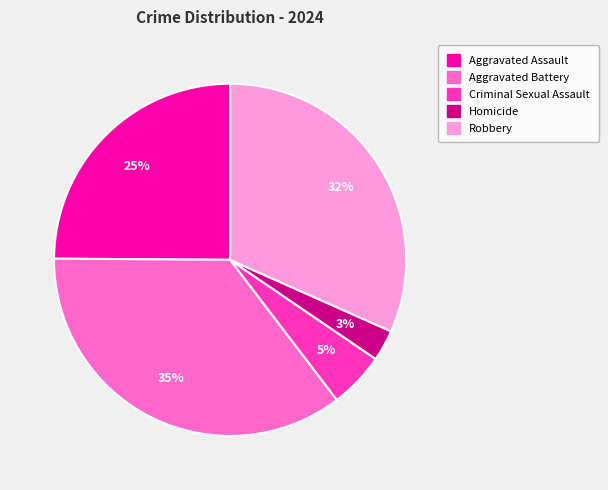

Is the sum of Aggravated Assault and Homicide greater than half?

No